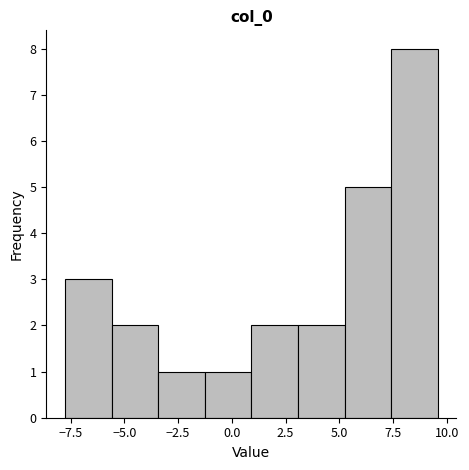

How tall is the bar that spans -1.5 to 1.0 on the x-axis? Neither the bar edges nor the heights are printed on the chart, so give them approximately, as read against the axes.

1